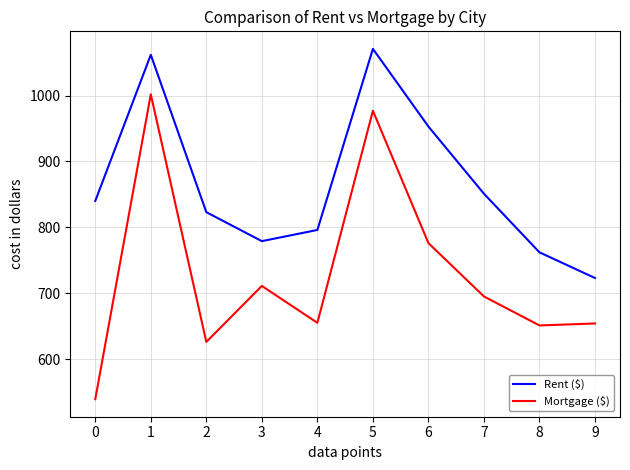

At which category is the sum across all series the highest?

1